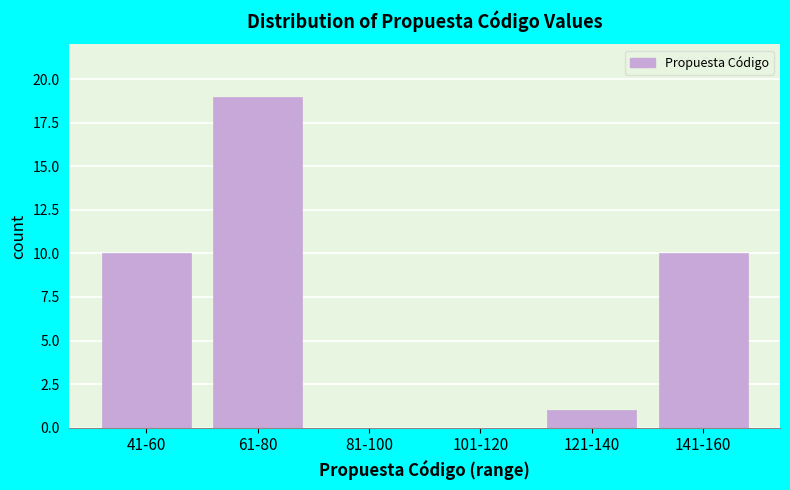

Reading right to left, what are all the values shown in this chart?

141-160=10	121-140=1	101-120=0	81-100=0	61-80=19	41-60=10